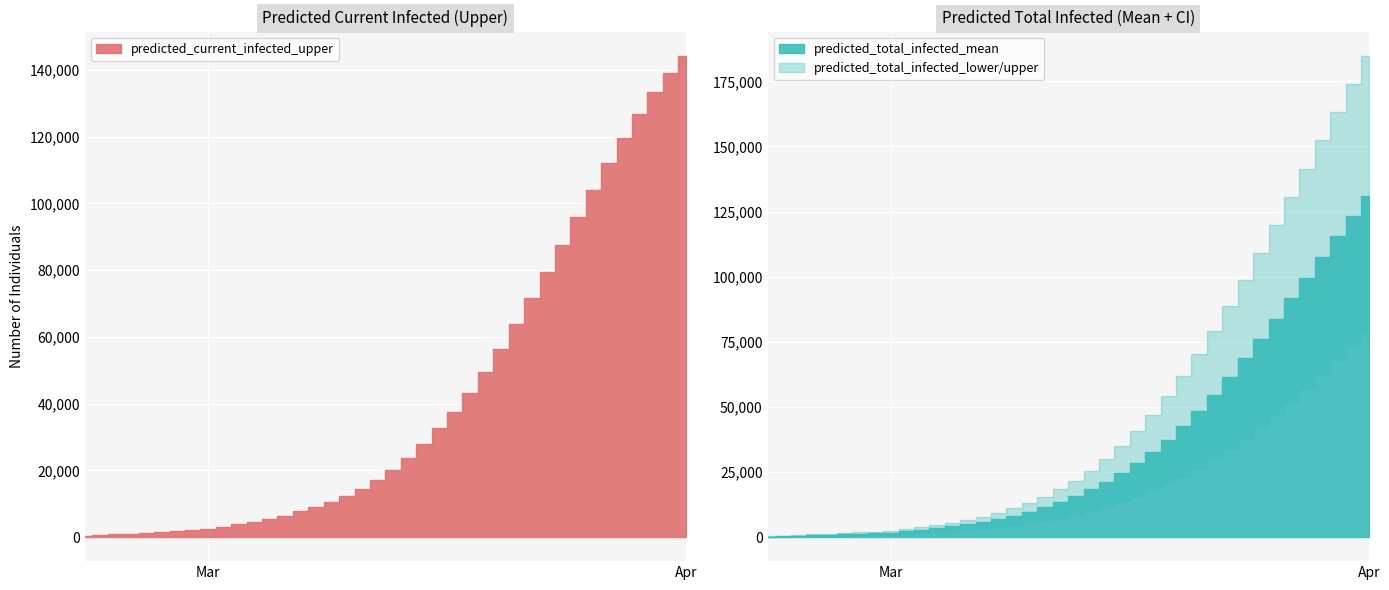

Which label corresponds to the smallest value in the chart?

2020-02-22